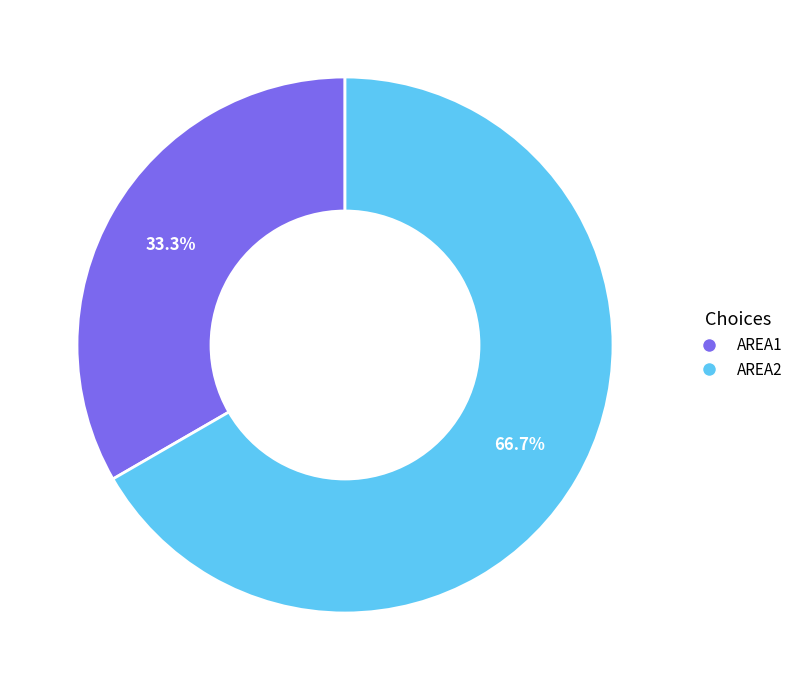

Which category accounts for the majority?

AREA2